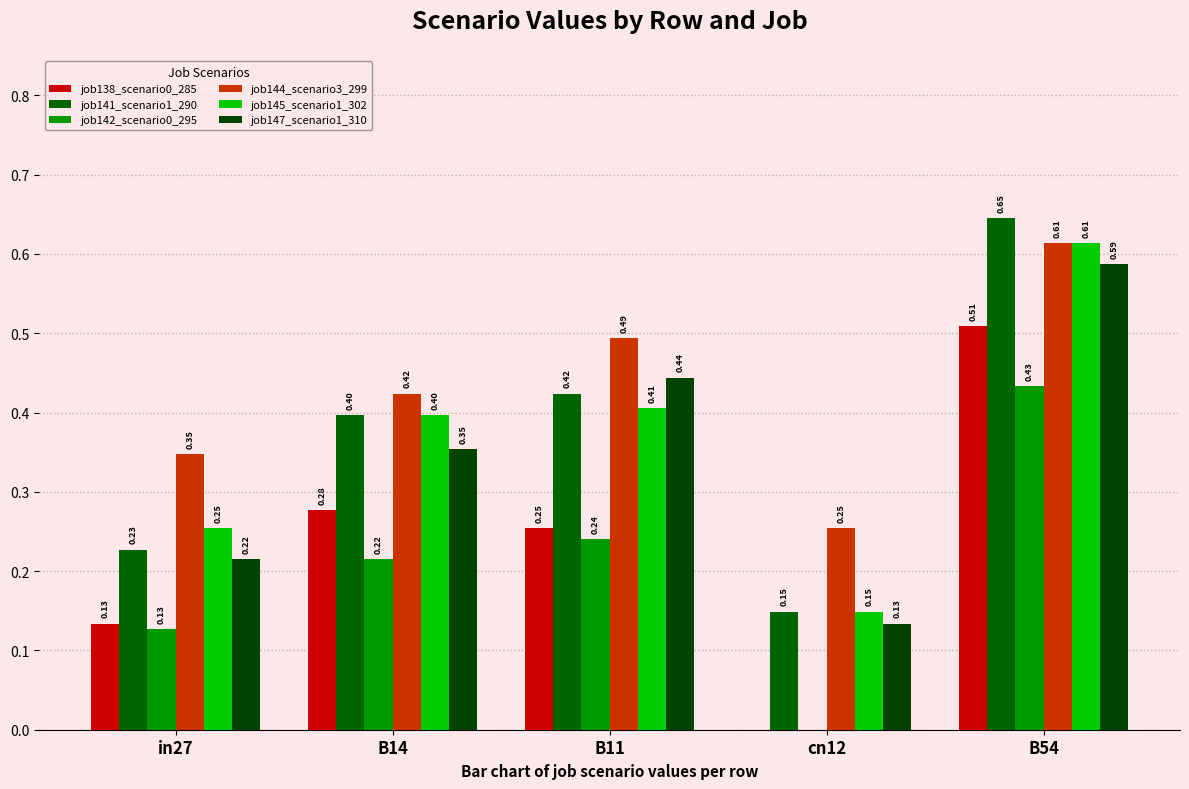

At which label does job147_scenario1_310 reach its peak?

B54